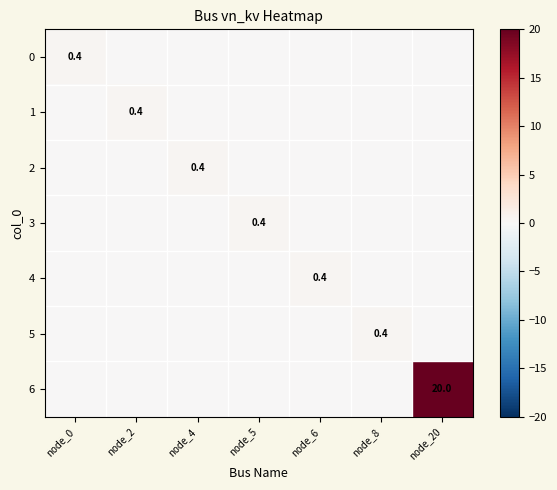

Is it true that 4 equals 0.1 at node_6?

False